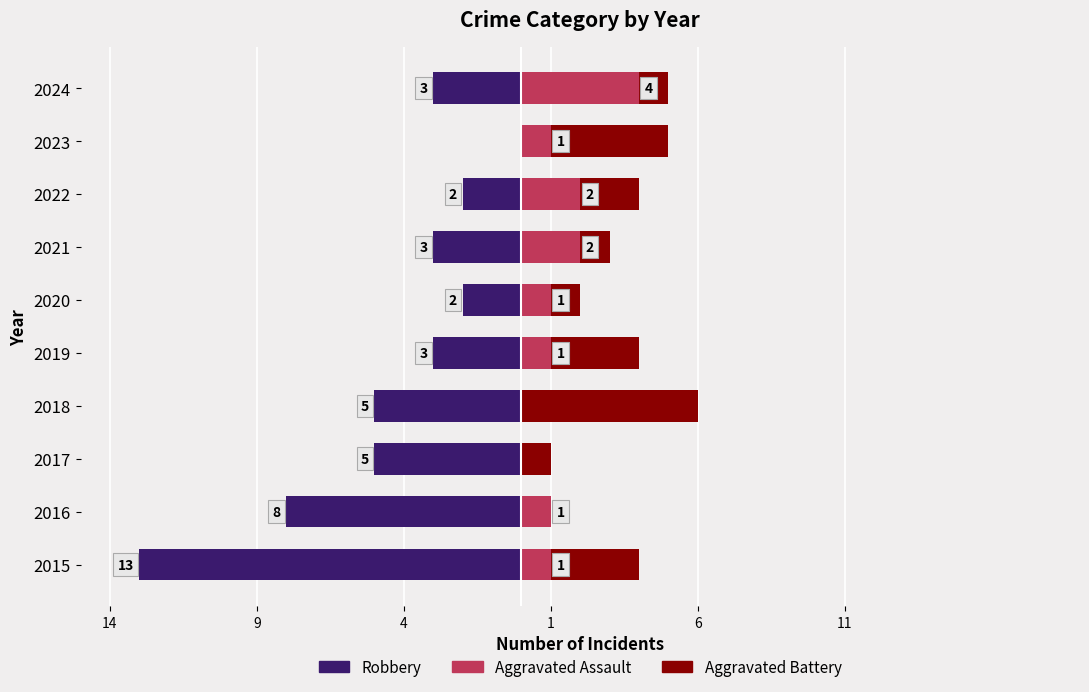

What is the difference between the second highest and minimum values in the Aggravated Assault series?

2